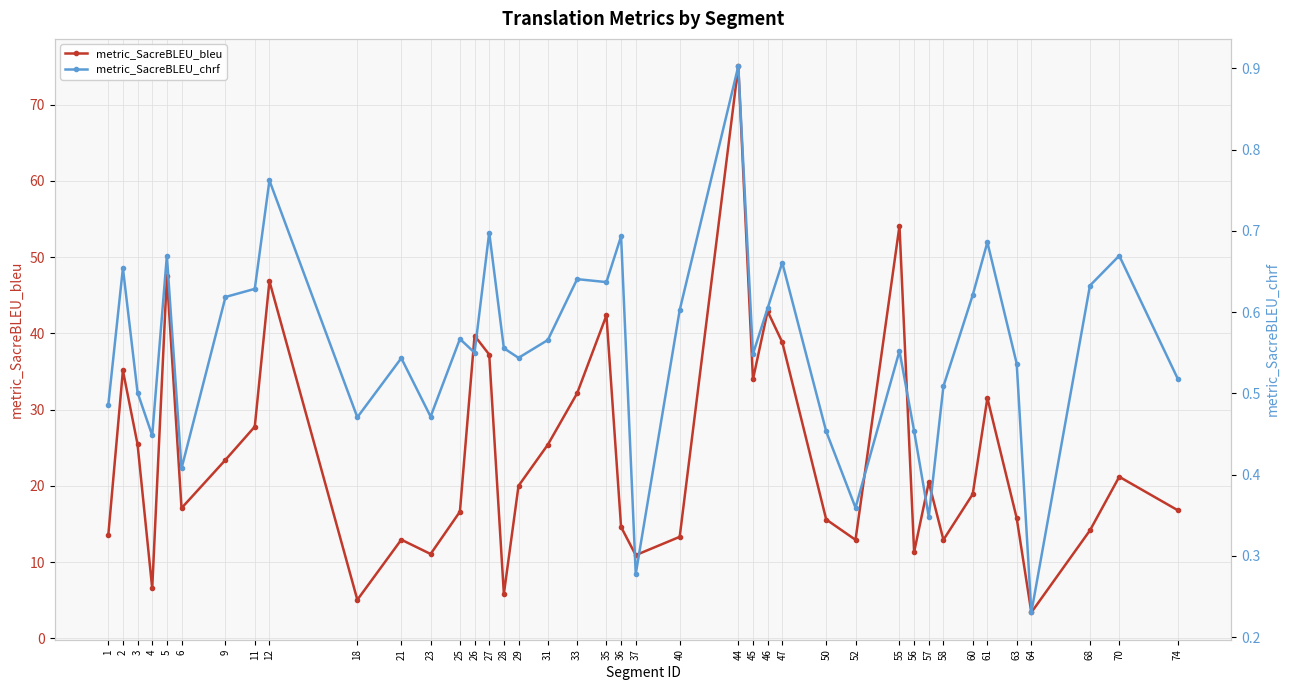

True or false: metric_SacreBLEU_chrf has a value of 0.5 at 2.

False